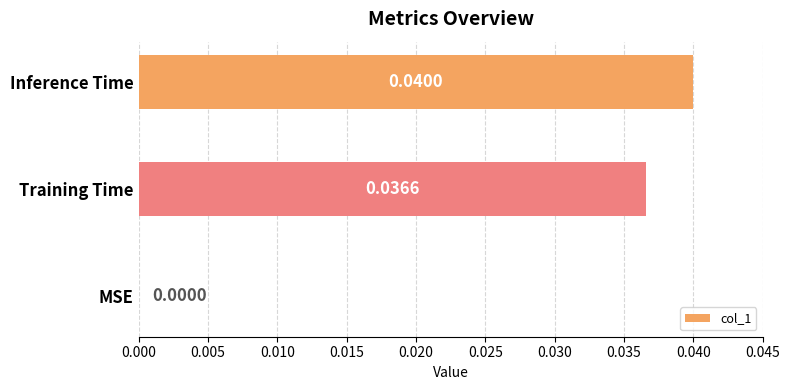

Between Inference Time and MSE, which is larger?

Inference Time